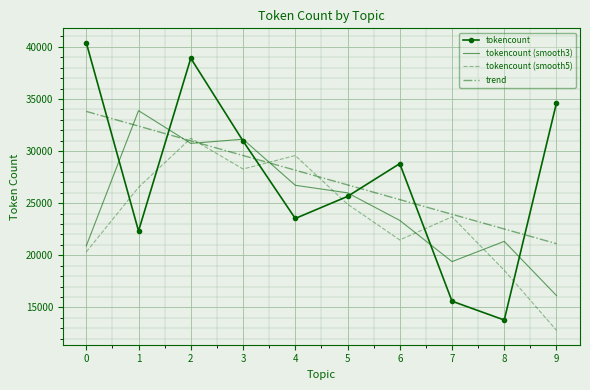

What is the sum of the tokencount (smooth3) values at 1 and 0?

54791.0